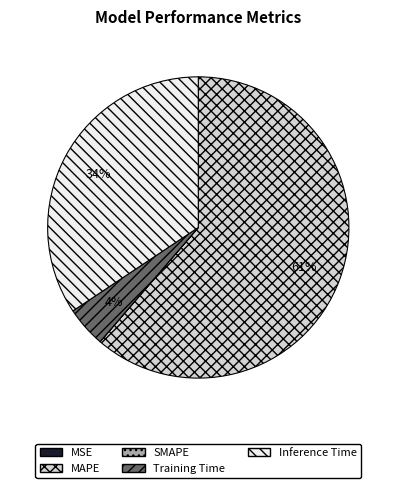

Which category accounts for the majority?

MAPE